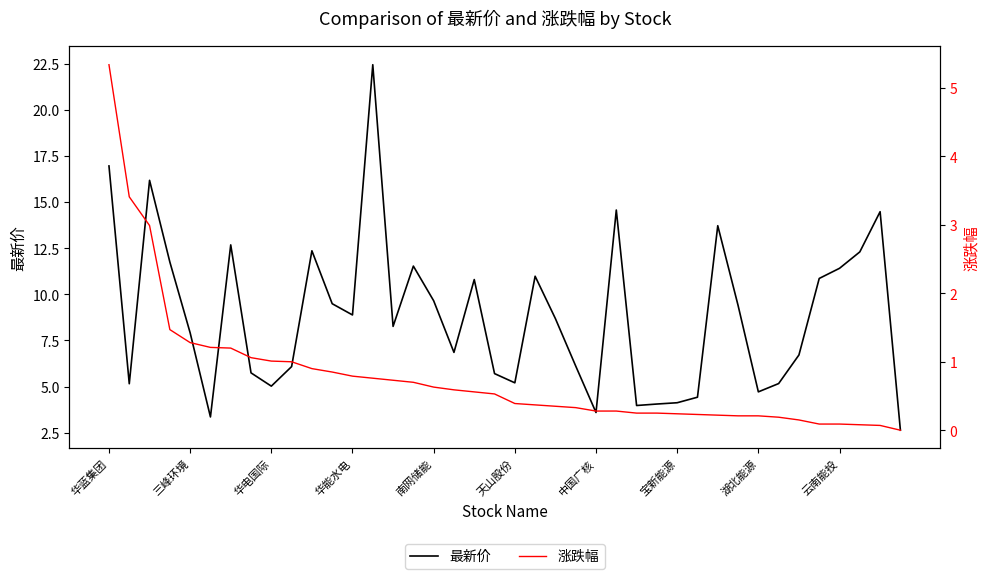

At which label does 最新价 reach its minimum?

39